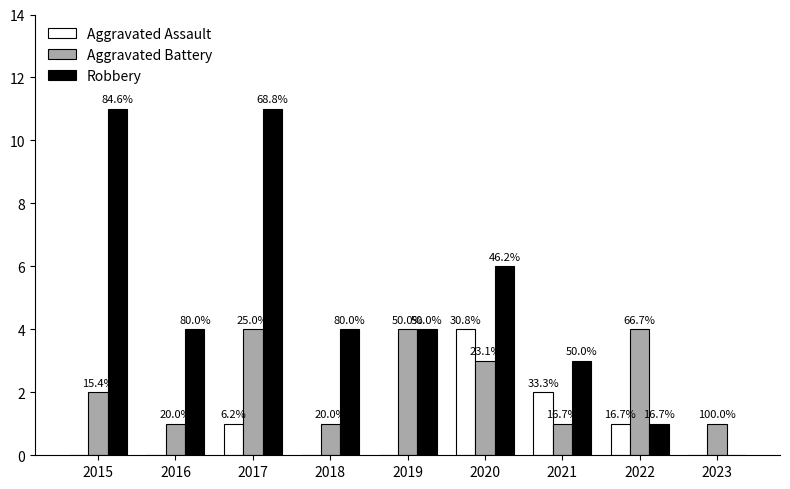

Between 2020 and 2017, which is larger?

2020